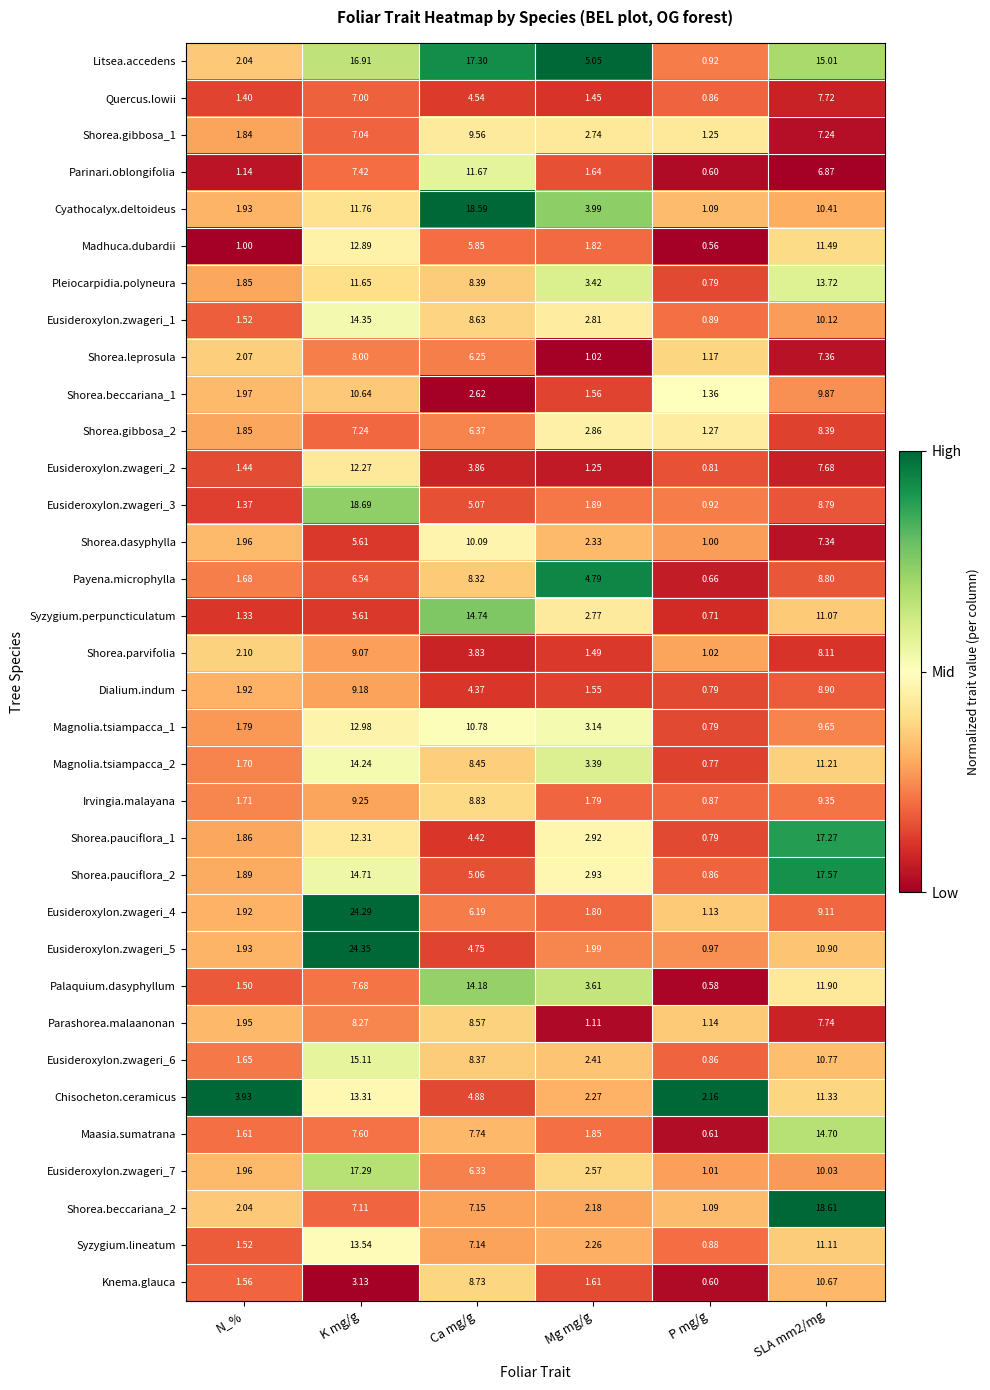

Where is Payena.microphylla nearest to the value 4?

Mg mg/g